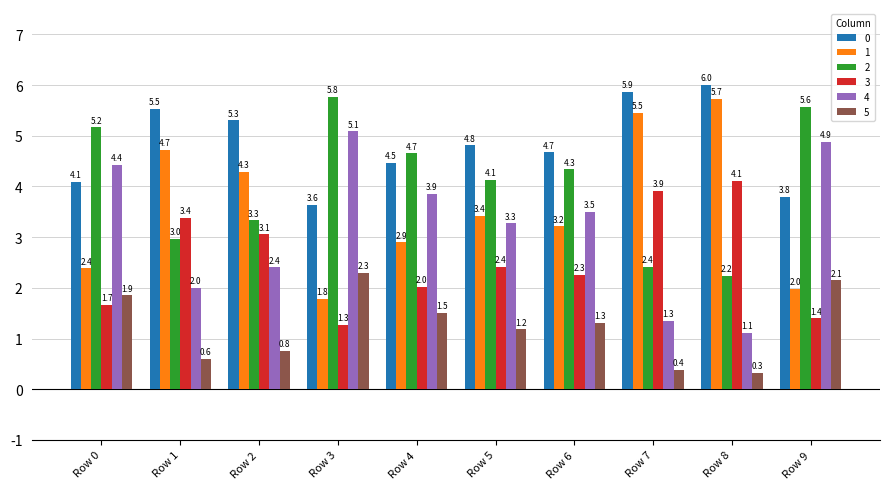

Where is 5 nearest to the value 0?

Row 8